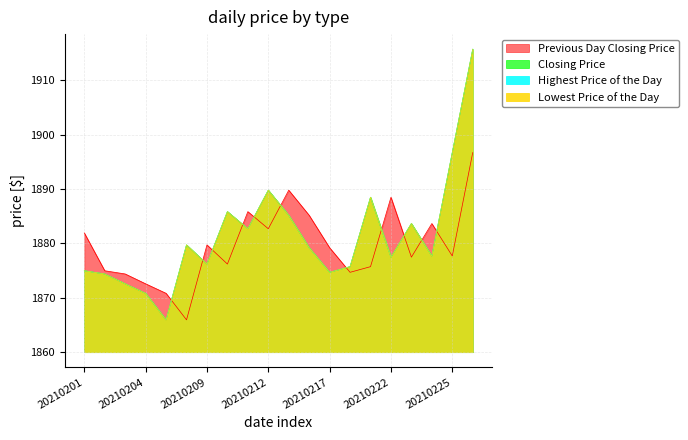

At 20210208, list the series in order from largest to smallest.

Lowest Price of the Day, Highest Price of the Day, Closing Price, Previous Day Closing Price